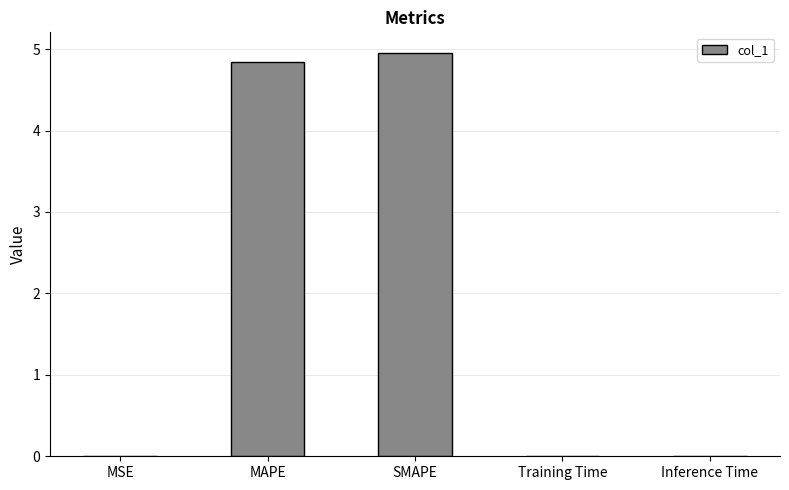

True or false: the data shows 0.0 at Inference Time.

True